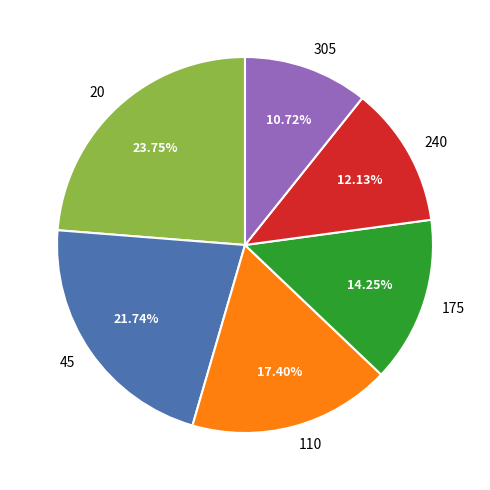

How many slices are in this pie chart?

6